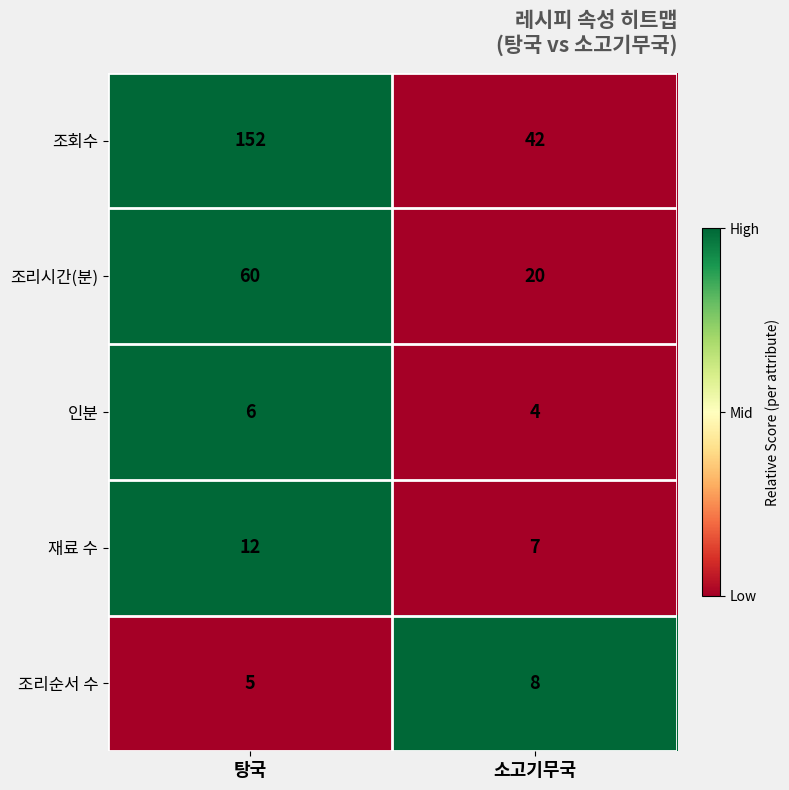

How many series are shown in this chart?

5